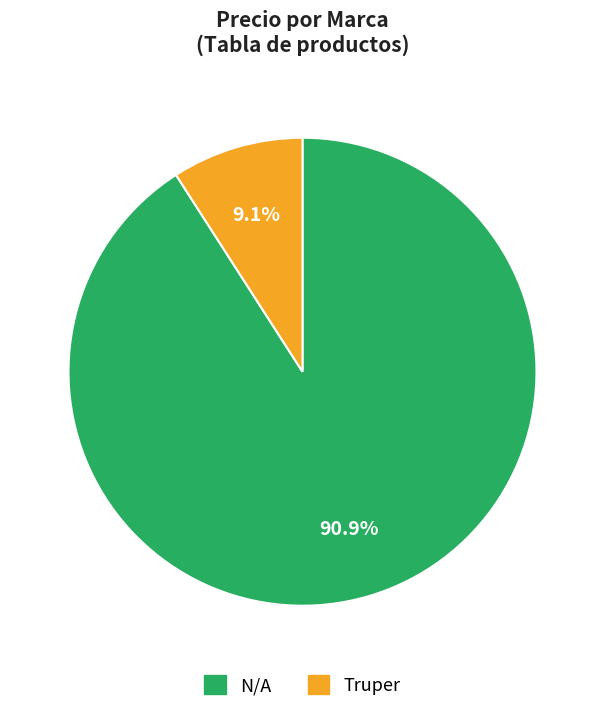

To the nearest percent, what percentage of the pie is N/A?

91%